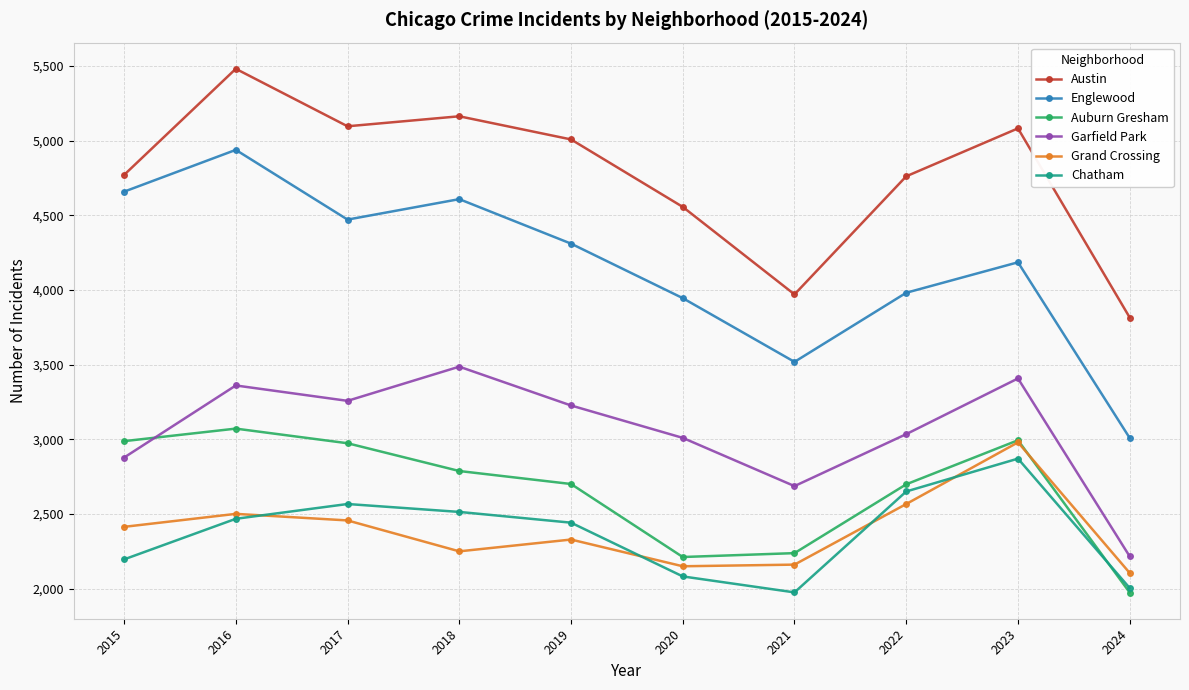

The value of Auburn Gresham at 2021 is 572. True or false?

False